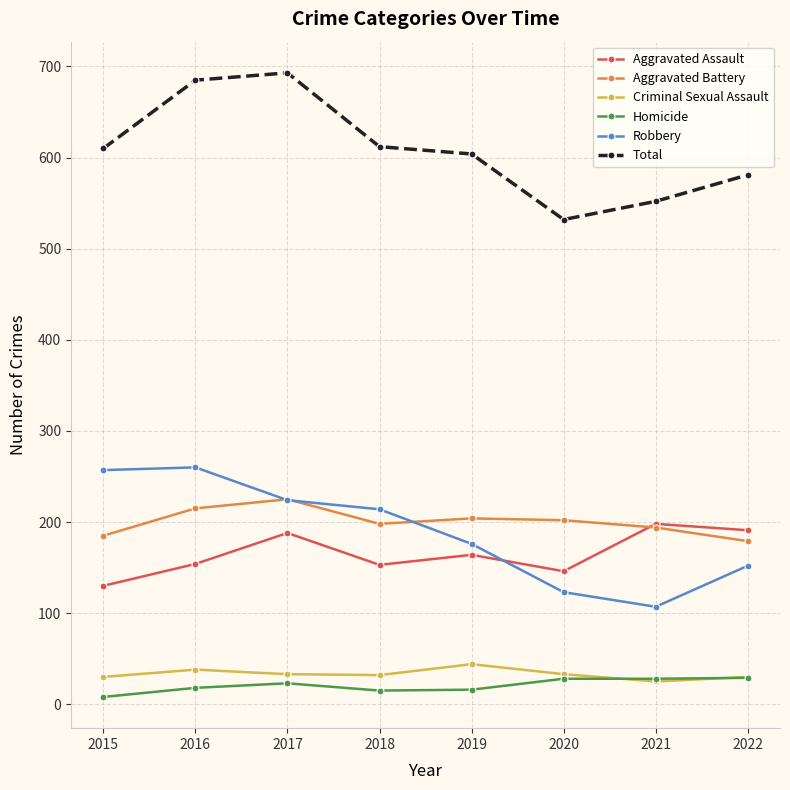

What is the minimum value shown in the chart?

8